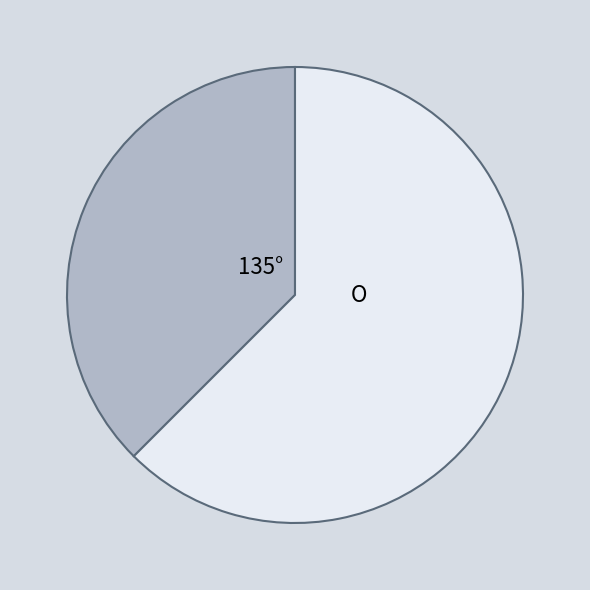

Is there any slice that represents more than half of the pie?

Yes